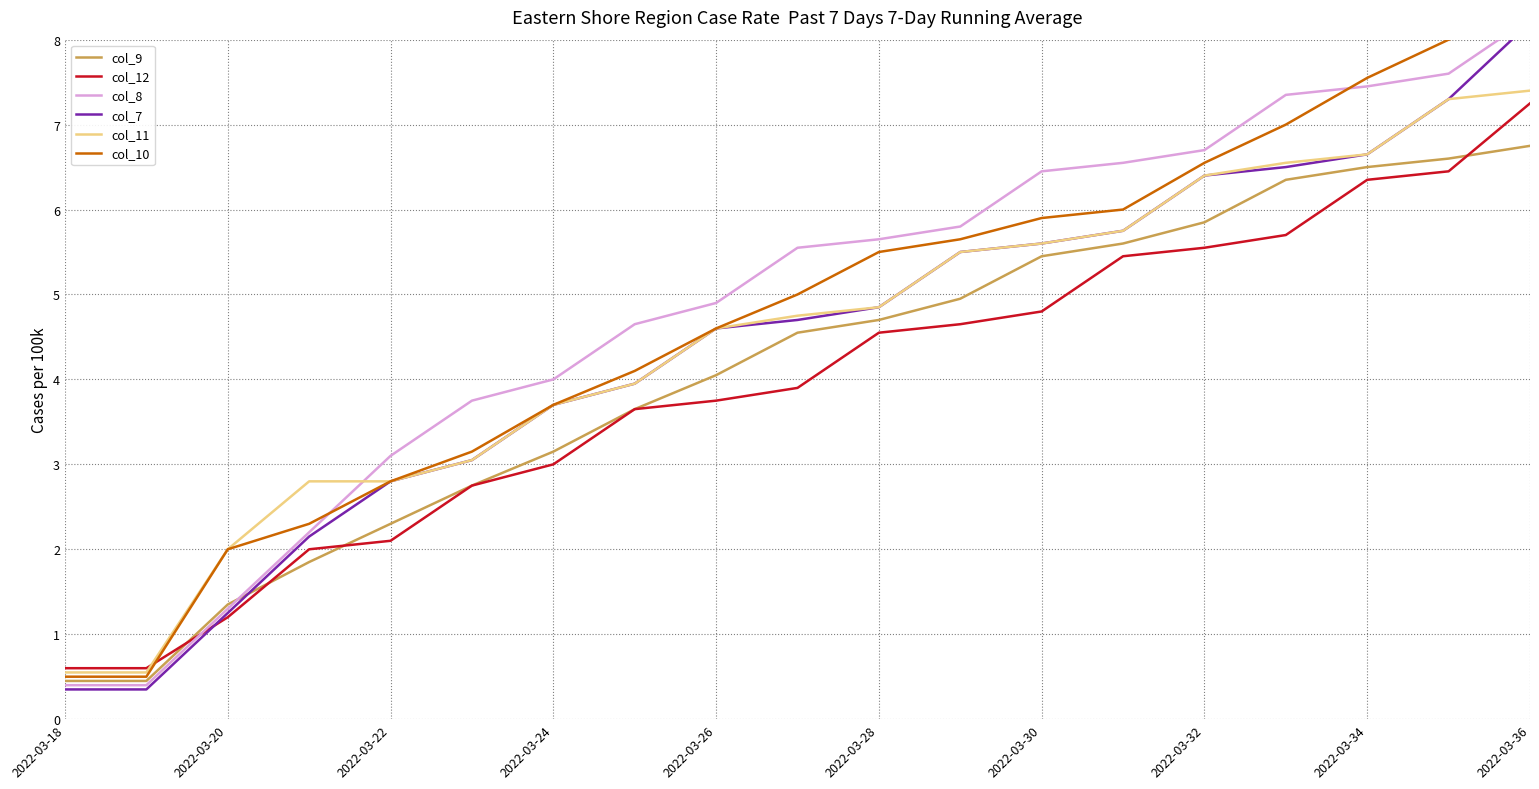

What is the minimum value for col_9?

0.5